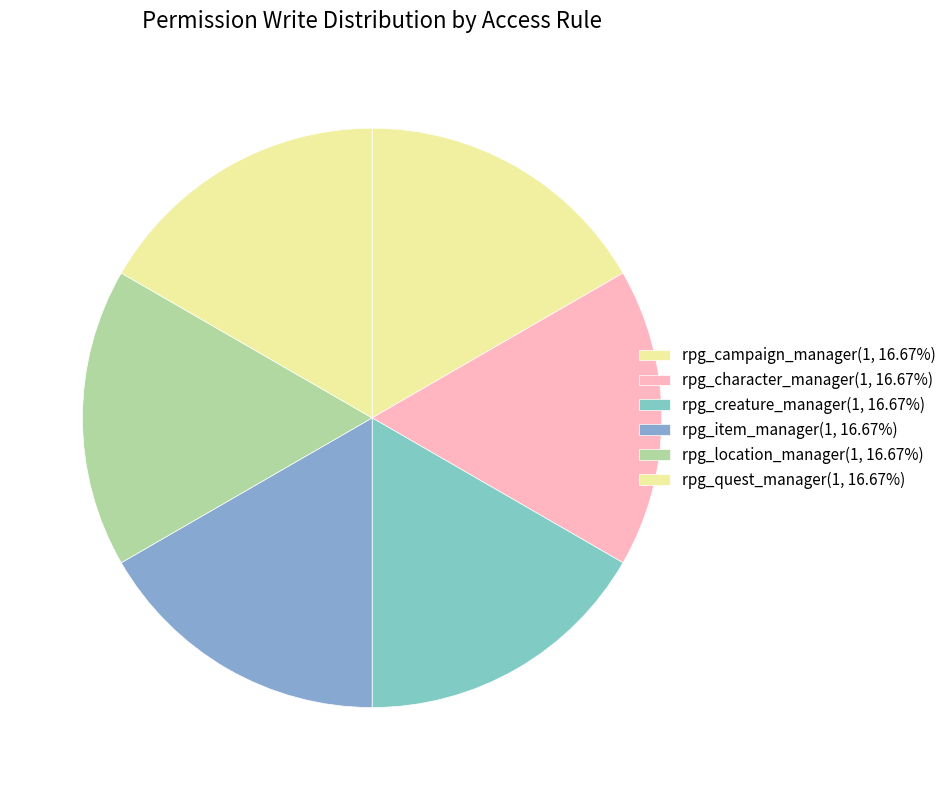

What is the largest slice in the pie chart?

rpg_campaign_manager